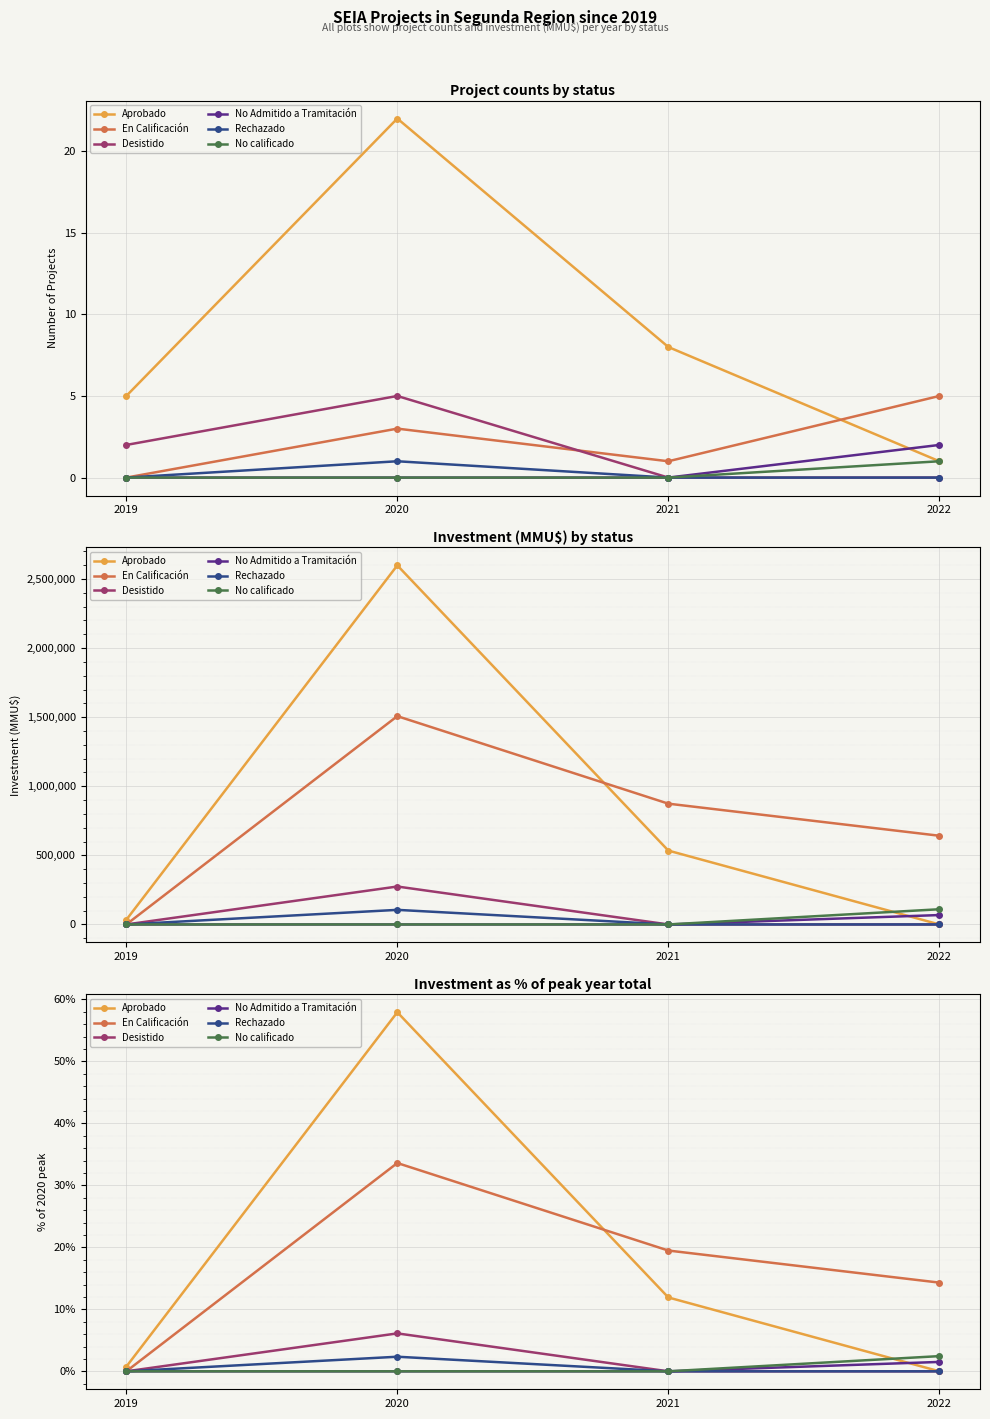

What value does the En Calificación series have at 2020?

33.6